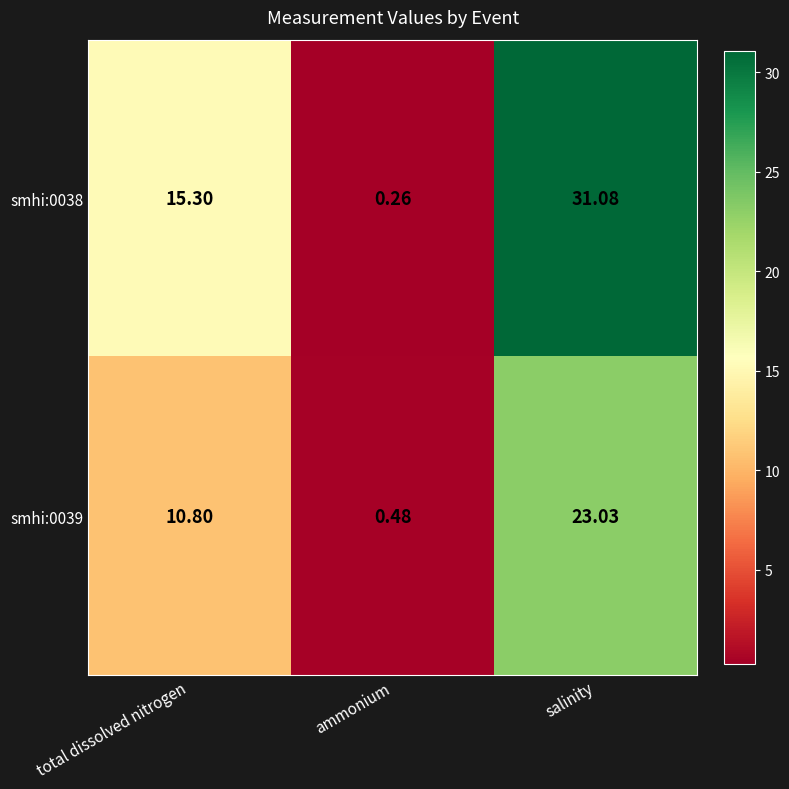

How many values in the smhi:0039 series exceed 10?

2